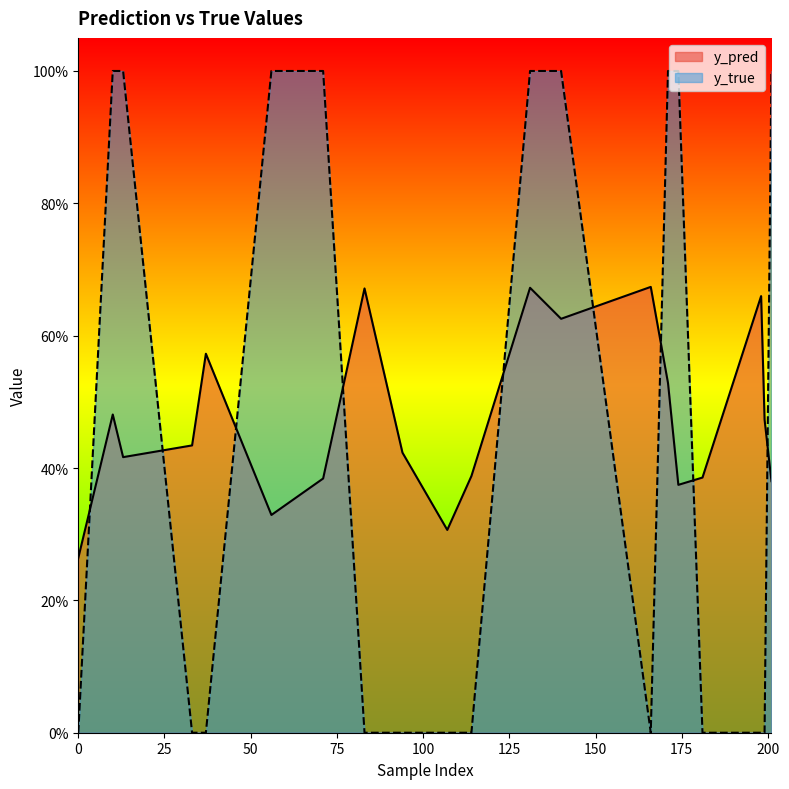

What is the highest value of the y_pred series?

0.7